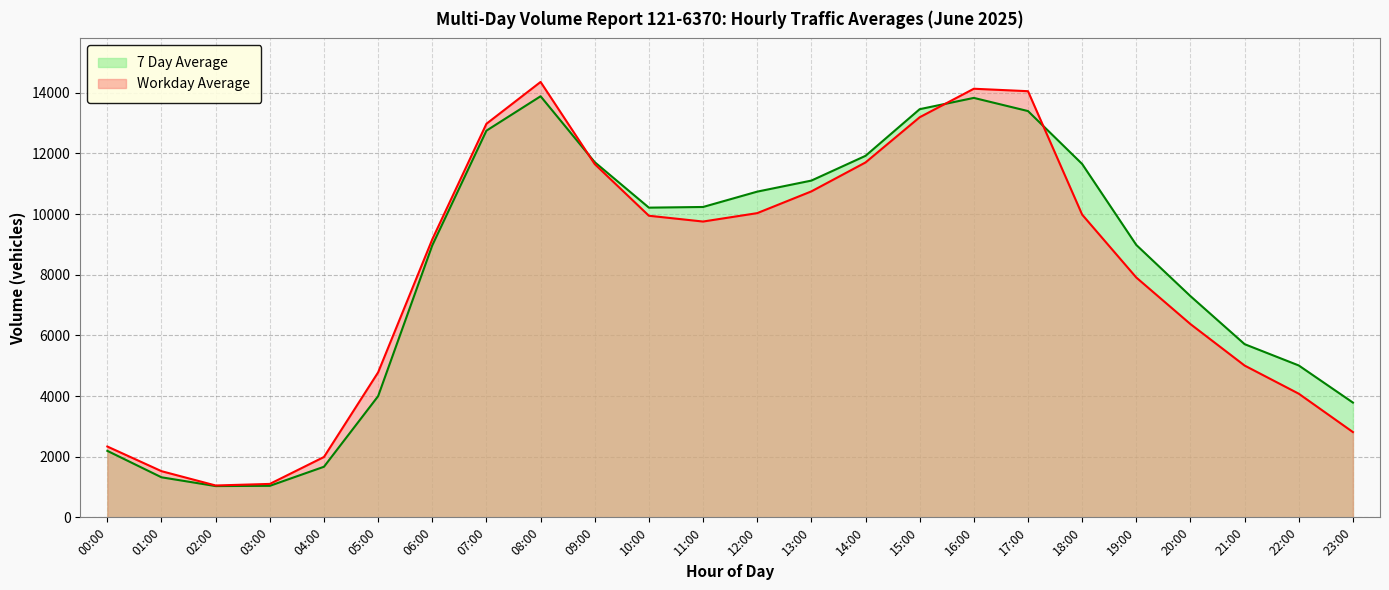

What is the label of the 20th point from the right?

04:00